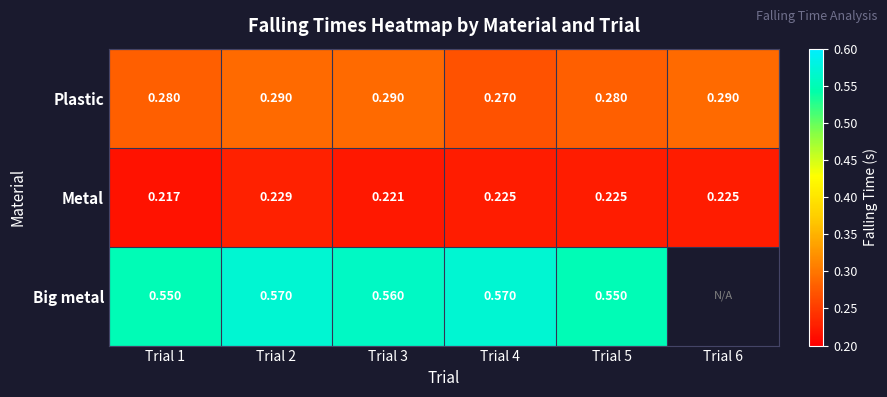

Rank the series at Trial 2 from lowest to highest value.

Metal, Plastic, Big metal